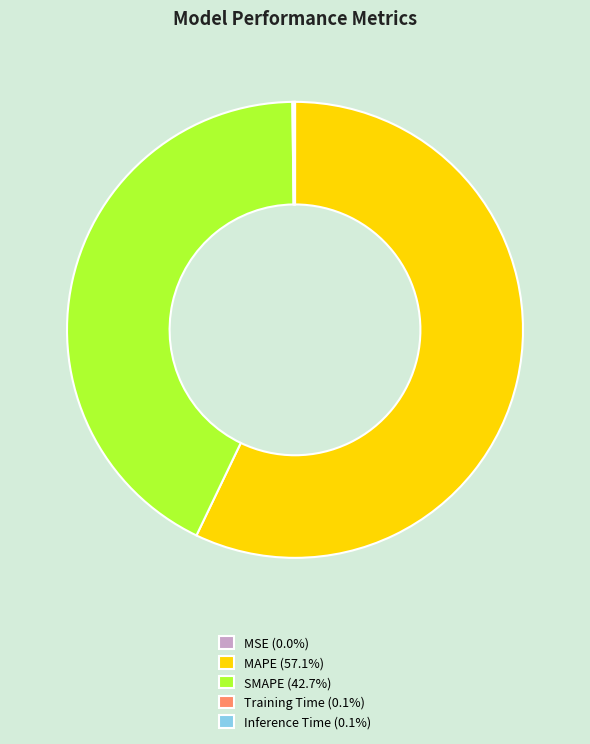

Does MAPE represent more than half of the total?

Yes